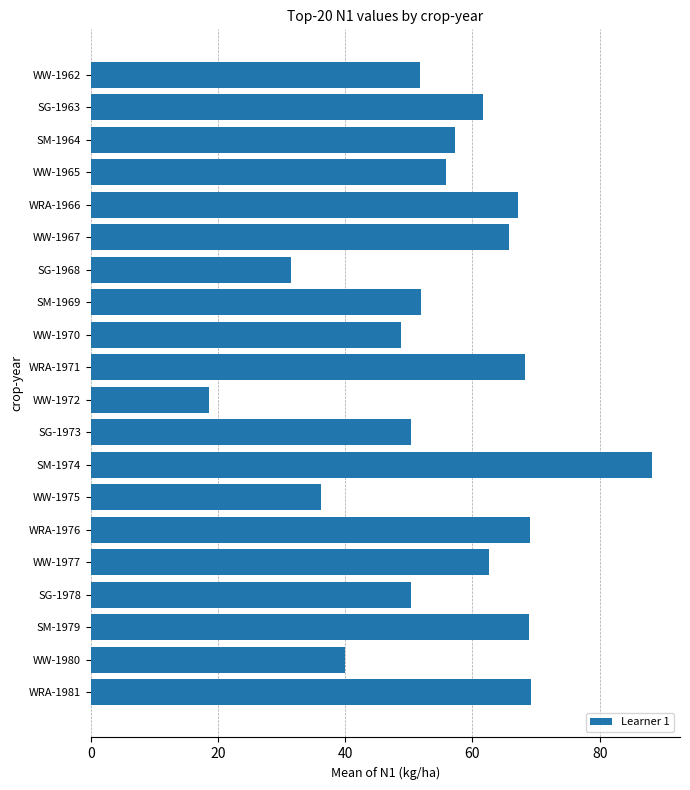

What is the value of the 9th bar from the top?

48.8